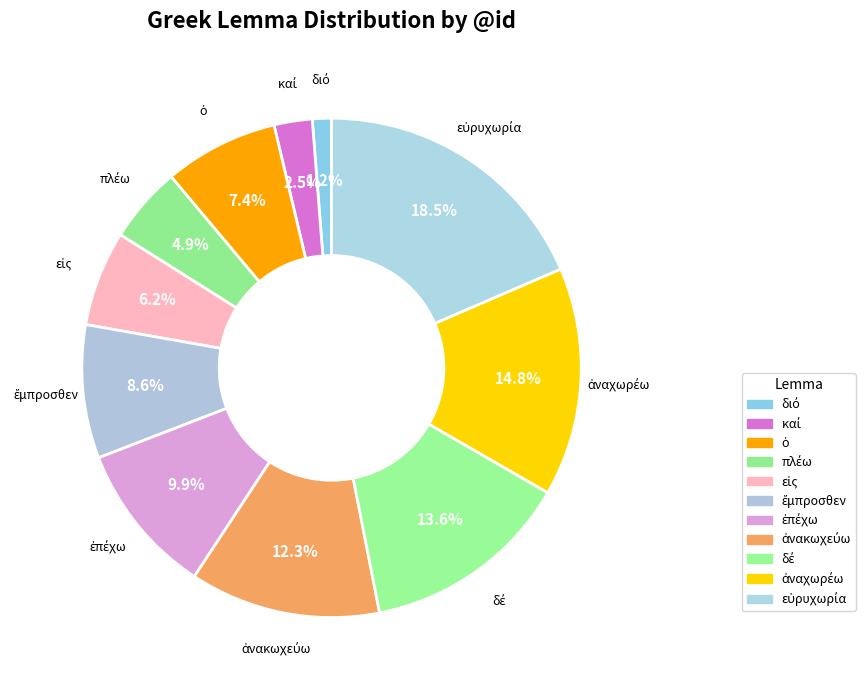

Is there any slice that represents more than half of the pie?

No